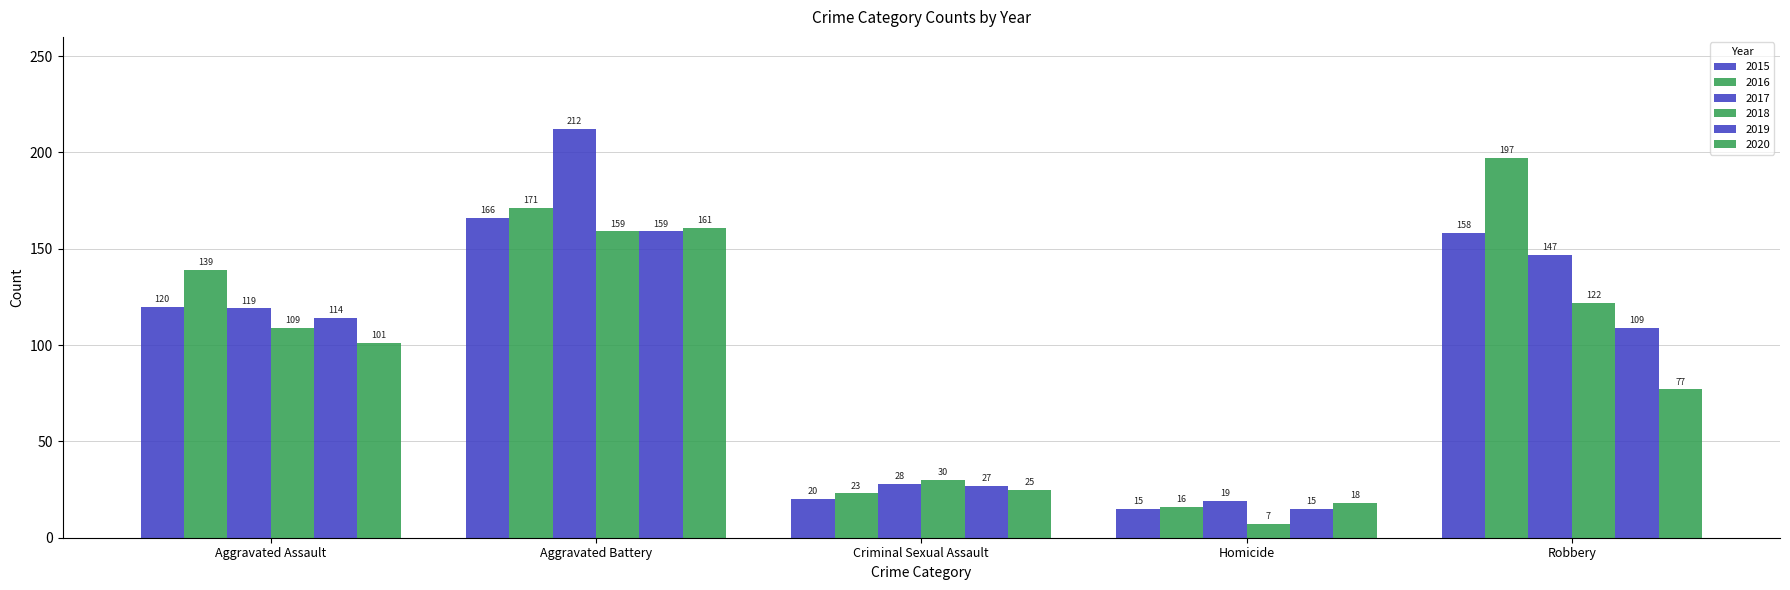

Is it true that 2020 equals 101 at Aggravated Assault?

True